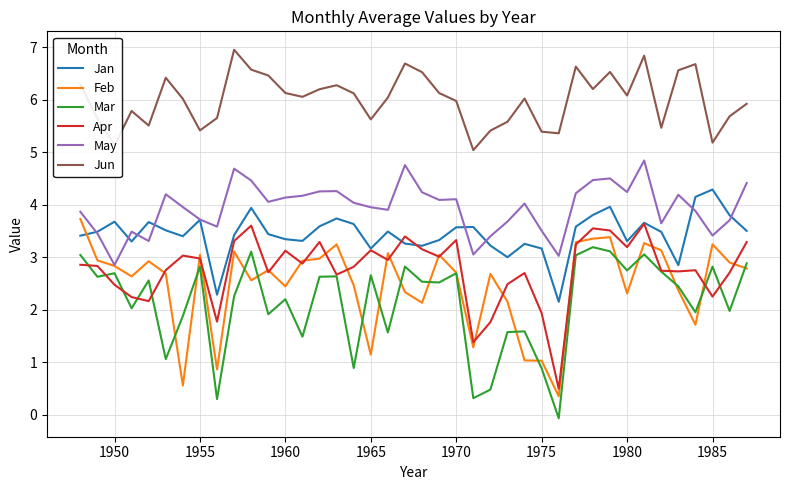

True or false: May and Mar cross at least once.

False